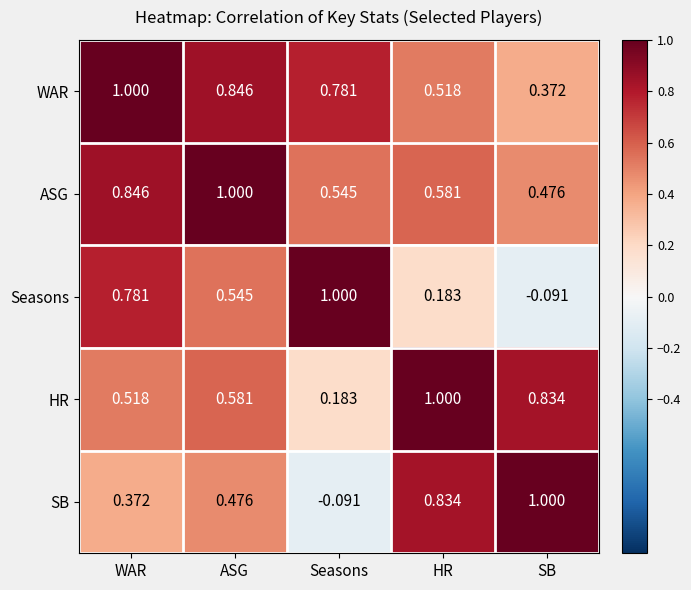

What is the difference between the highest and lowest values at Seasons?

1.1